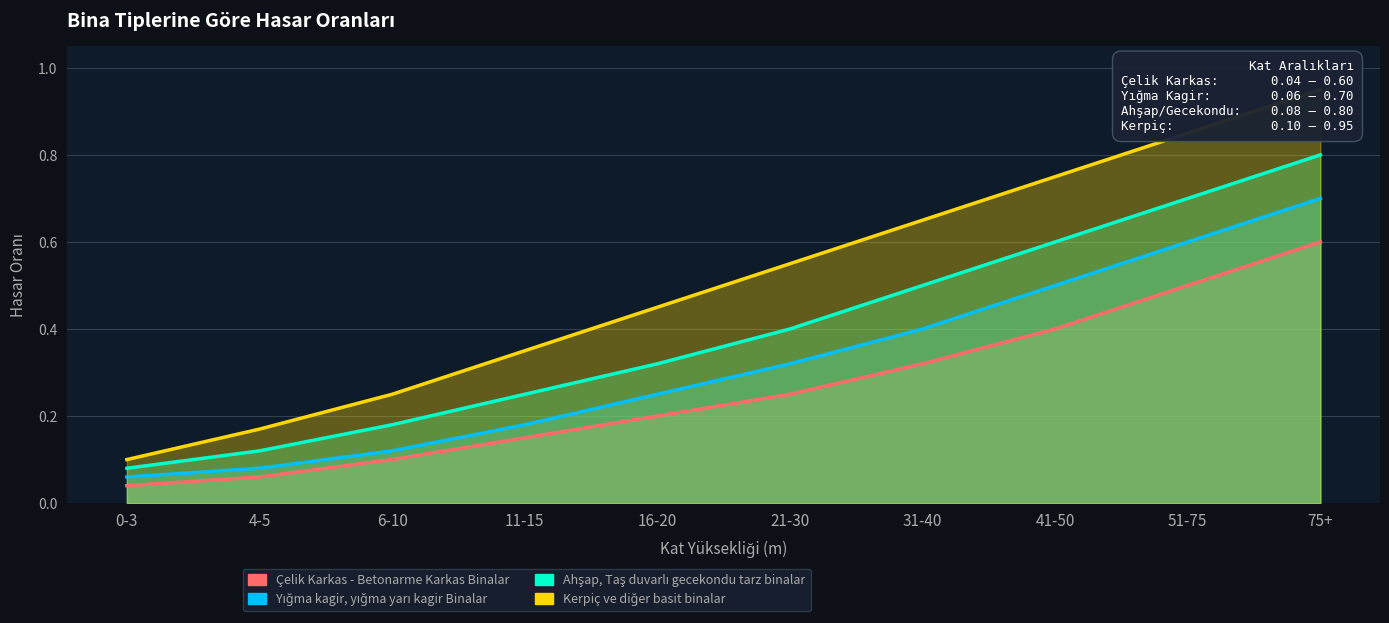

What is the minimum value for Ahşap, Taş duvarlı gecekondu tarz binalar?

0.1